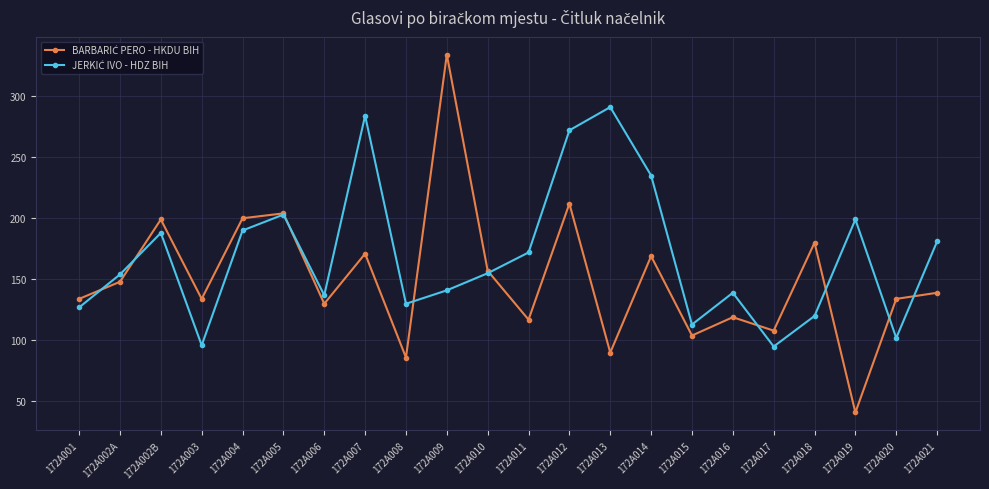

What is the maximum value shown in the chart?

334